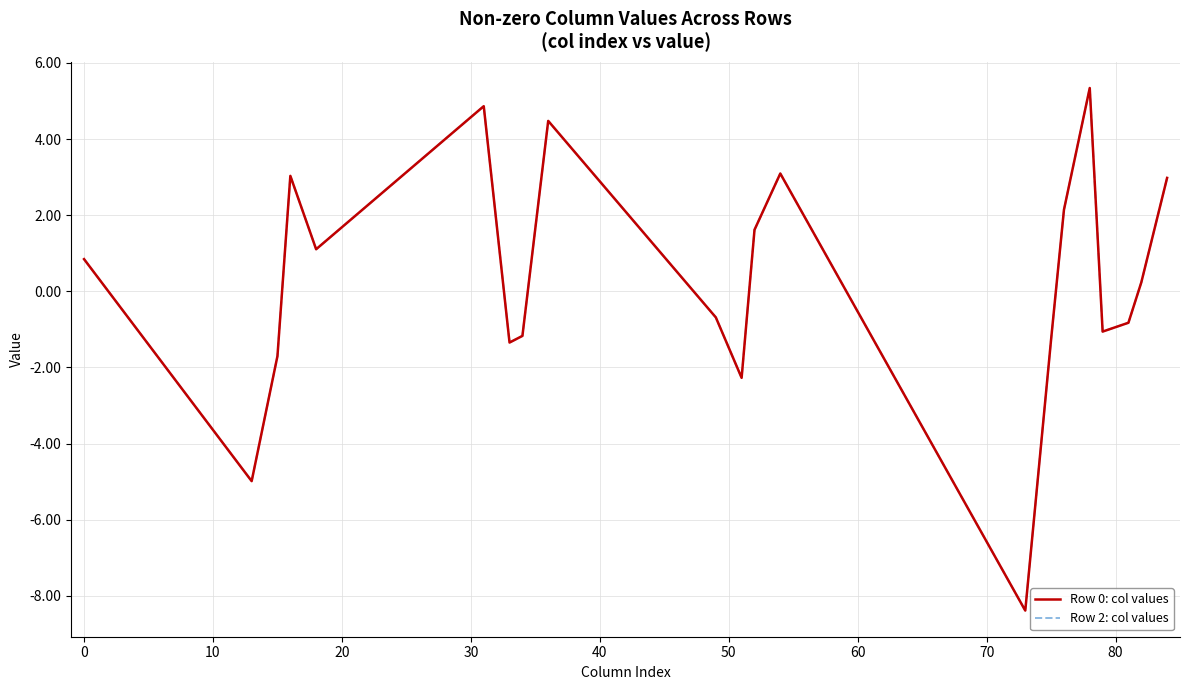

True or false: Row 2: col values and Row 0: col values cross at least once.

False